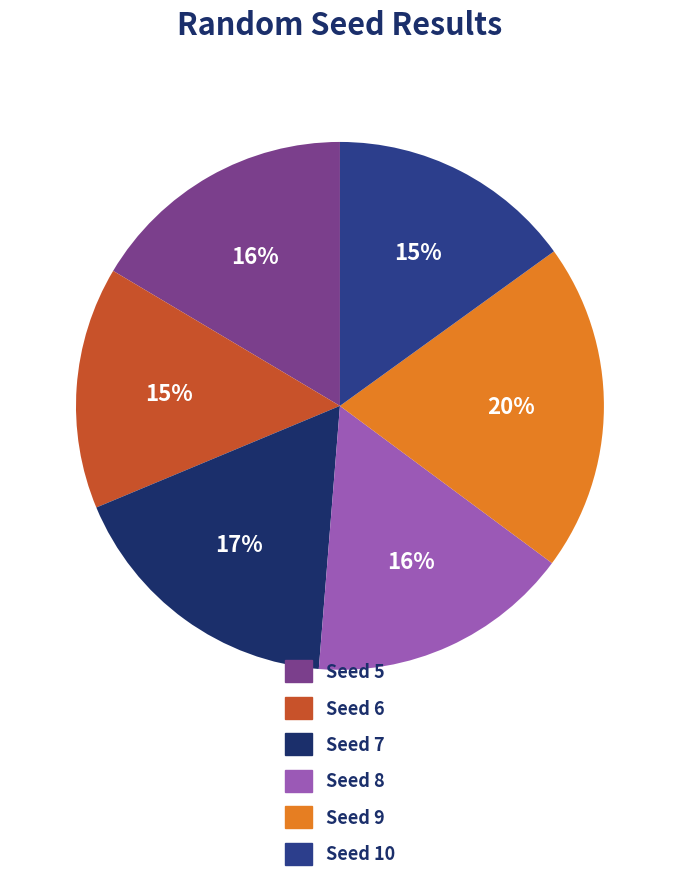

To the nearest percent, what is the difference between the largest and smallest slice percentages?

5%